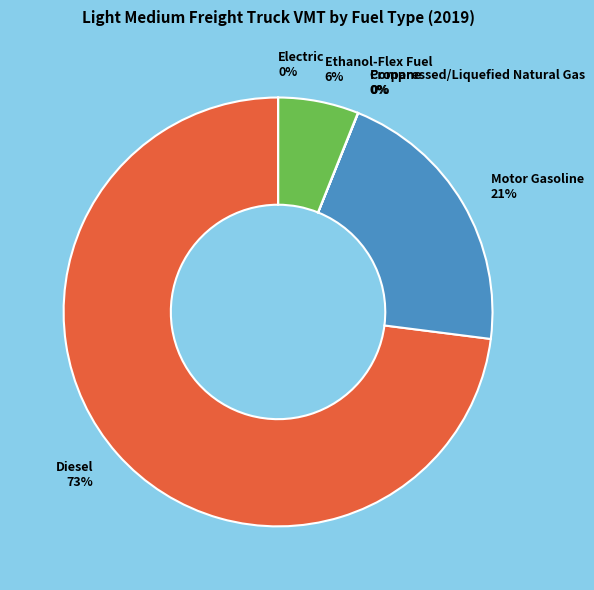

What is the ratio of the value at Ethanol-Flex Fuel to the value at Diesel?

0.1